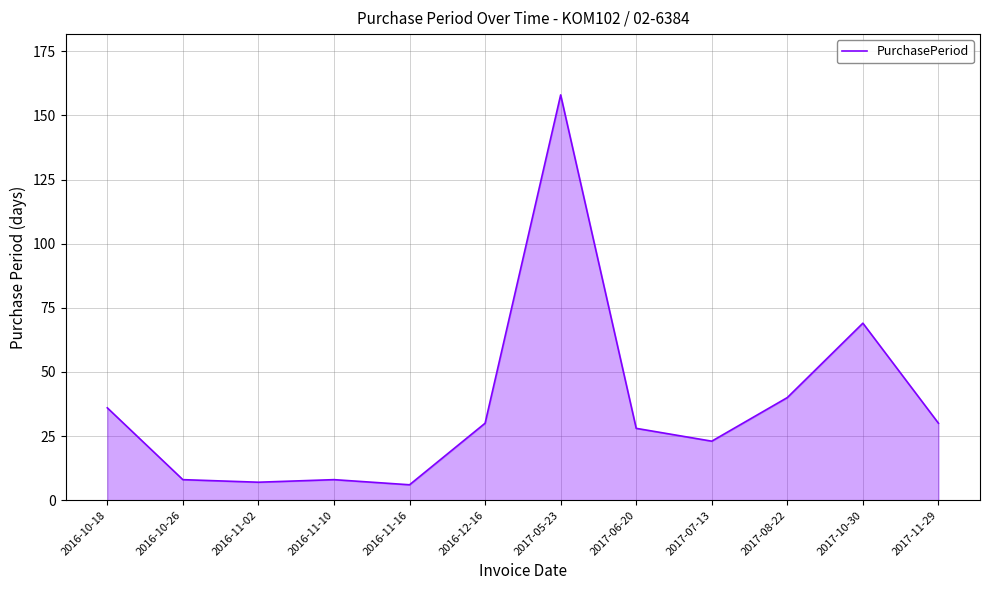

Does the chart display data point markers on the line(s)?

No